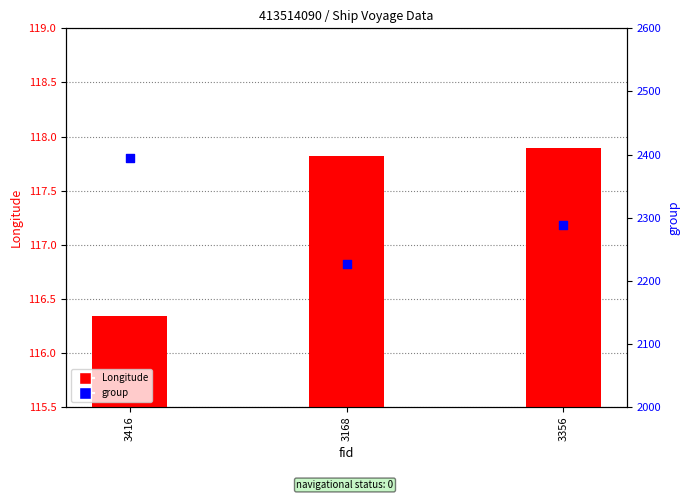

At which category is the sum across all series the highest?

3416